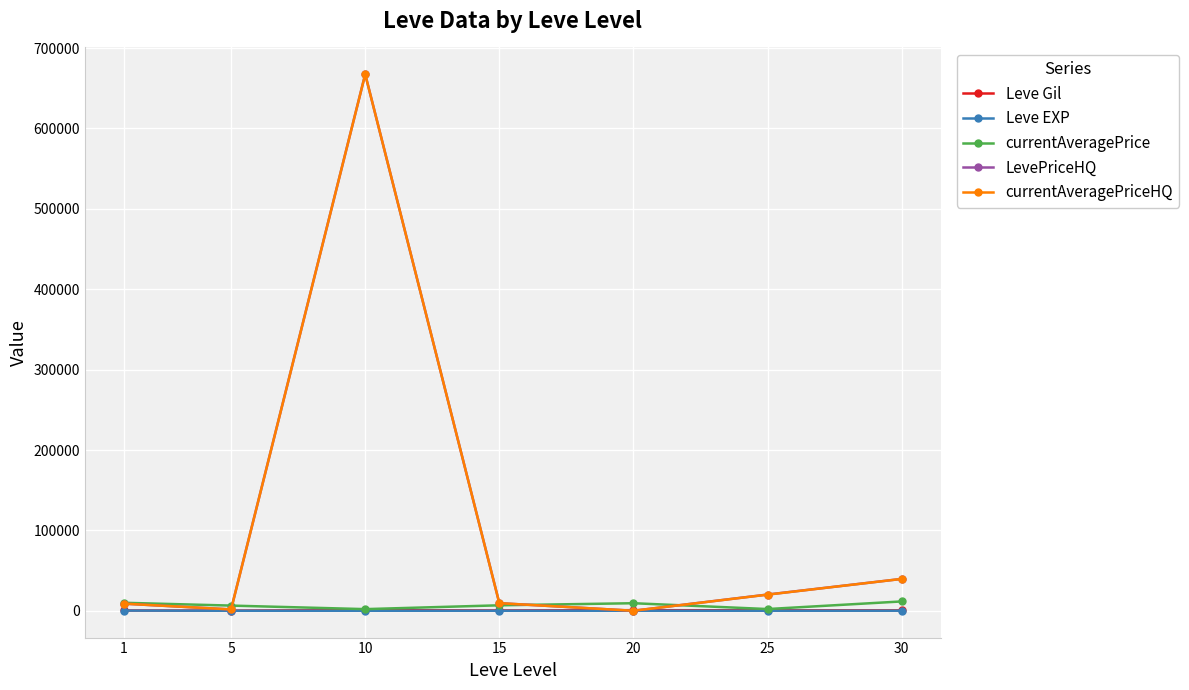

True or false: Leve EXP and Leve Gil intersect in this chart.

False